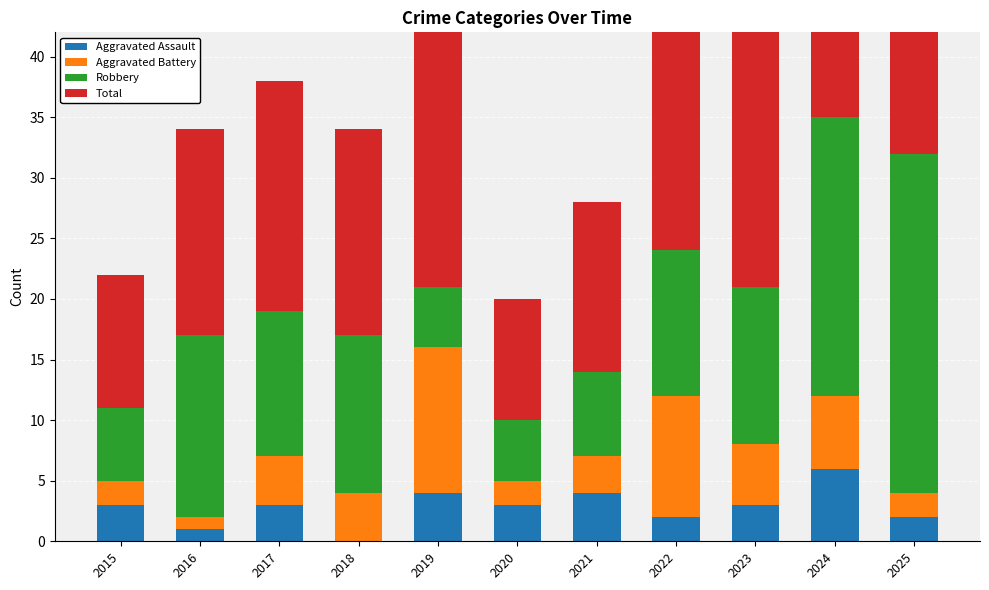

The value of Aggravated Assault at 2016 is 1. True or false?

True